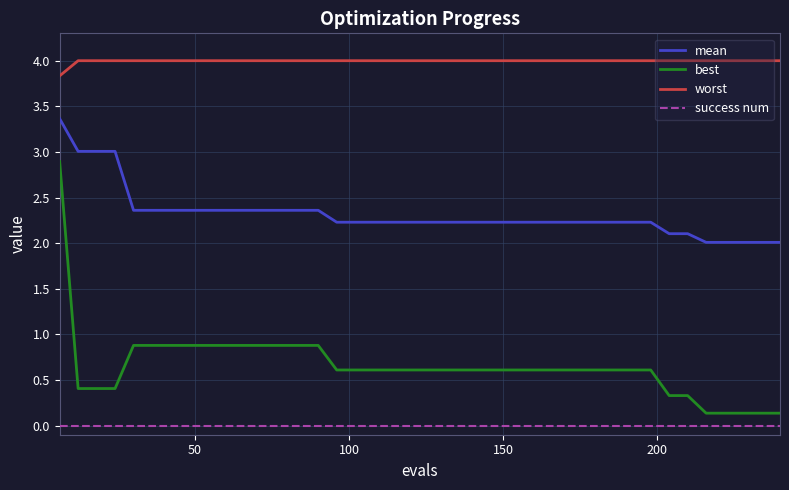

What is the difference between the maximum and minimum values in the best series?

2.8